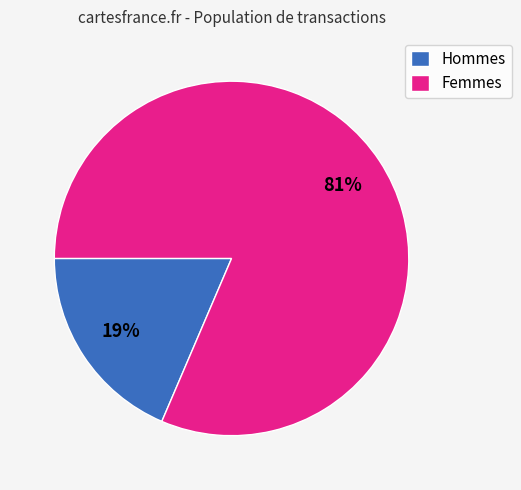

How many slices are in this pie chart?

2